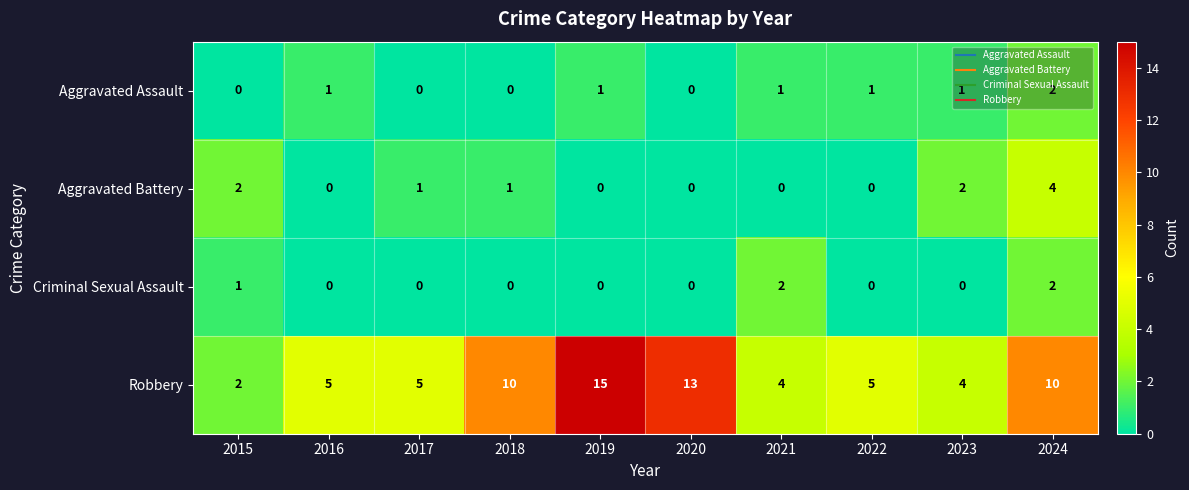

Which series has the largest total across all categories?

Robbery